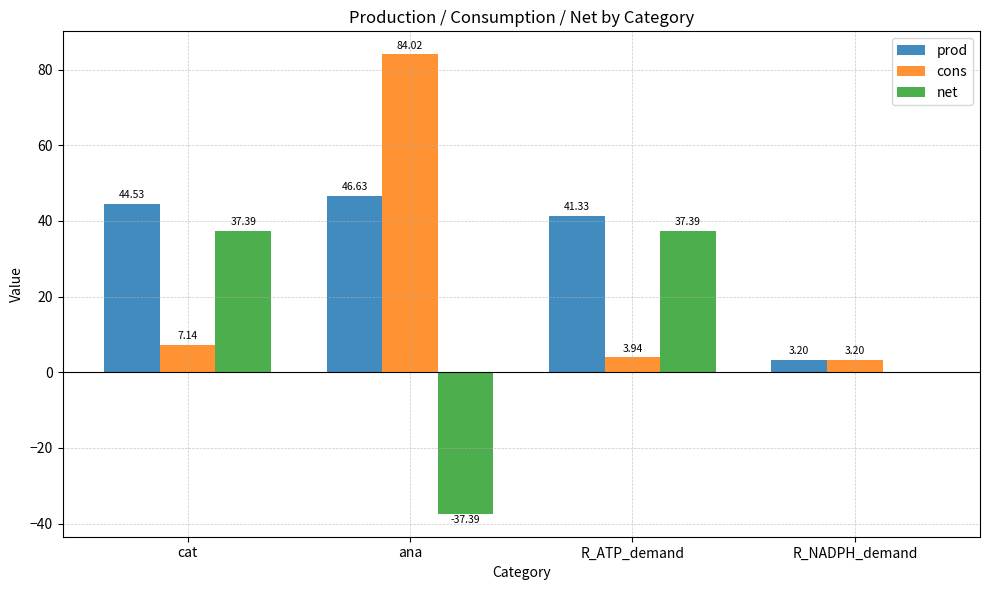

At which category is the sum across all series the highest?

ana